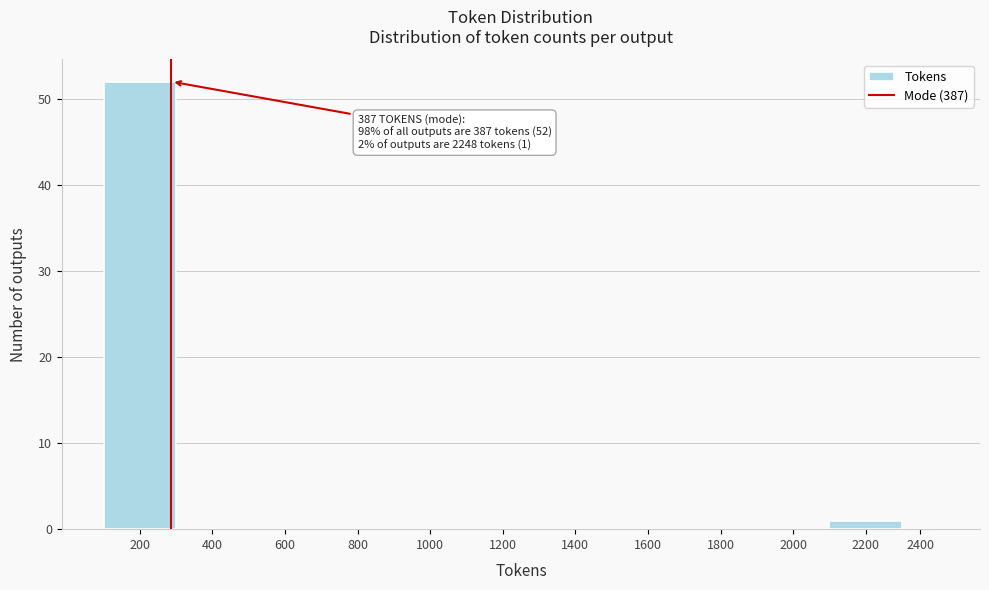

Reading right to left, list all the values displayed in this chart.

2400=0	2200=1	2000=0	1800=0	1600=0	1400=0	1200=0	1000=0	800=0	600=0	400=0	200=52